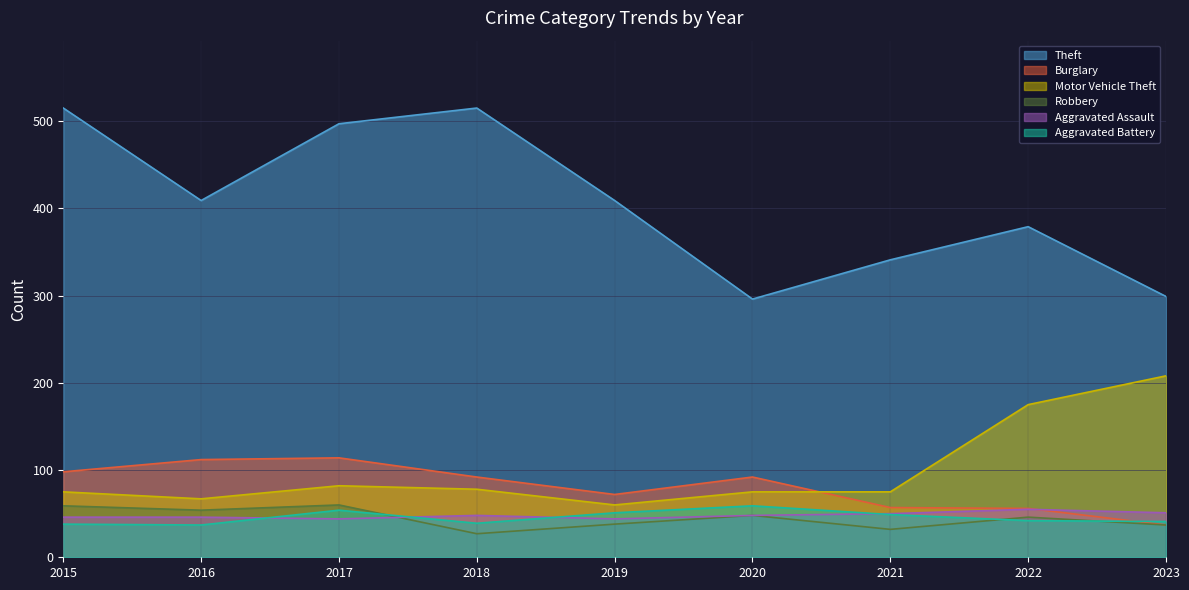

What are all the series names shown in the legend?

Theft, Burglary, Motor Vehicle Theft, Robbery, Aggravated Assault, Aggravated Battery